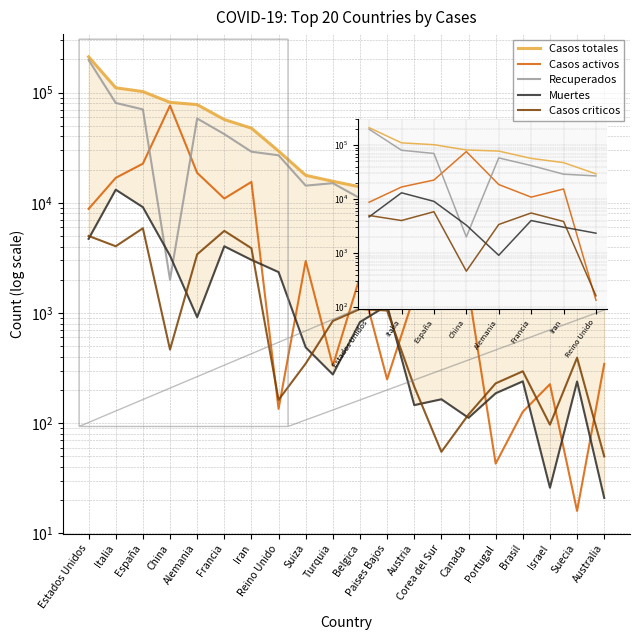

What is the sum of the Casos totales values at Israel and Austria?

16760